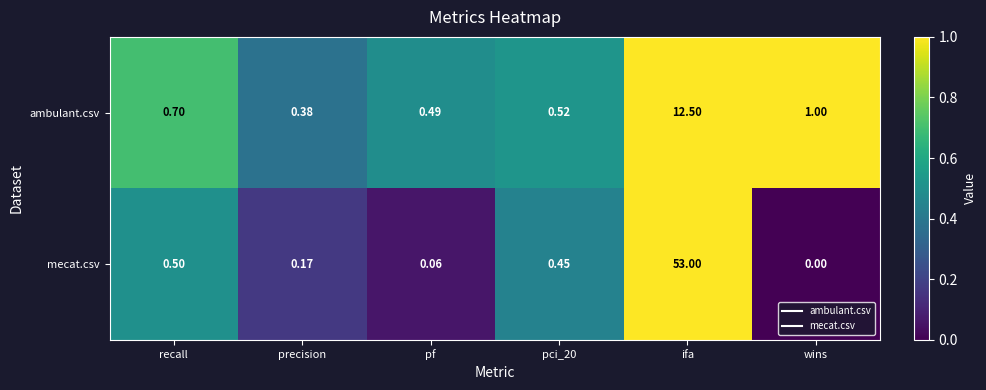

At which label does ambulant.csv reach its peak?

ifa